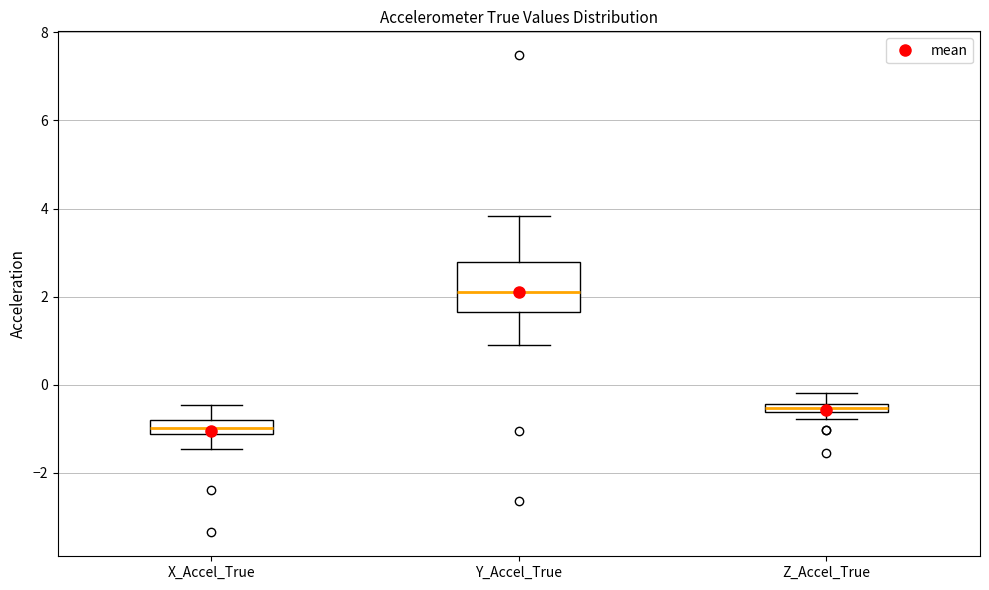

Comparing the boxes themselves (not the whiskers), which one is the tallest?

Y_Accel_True